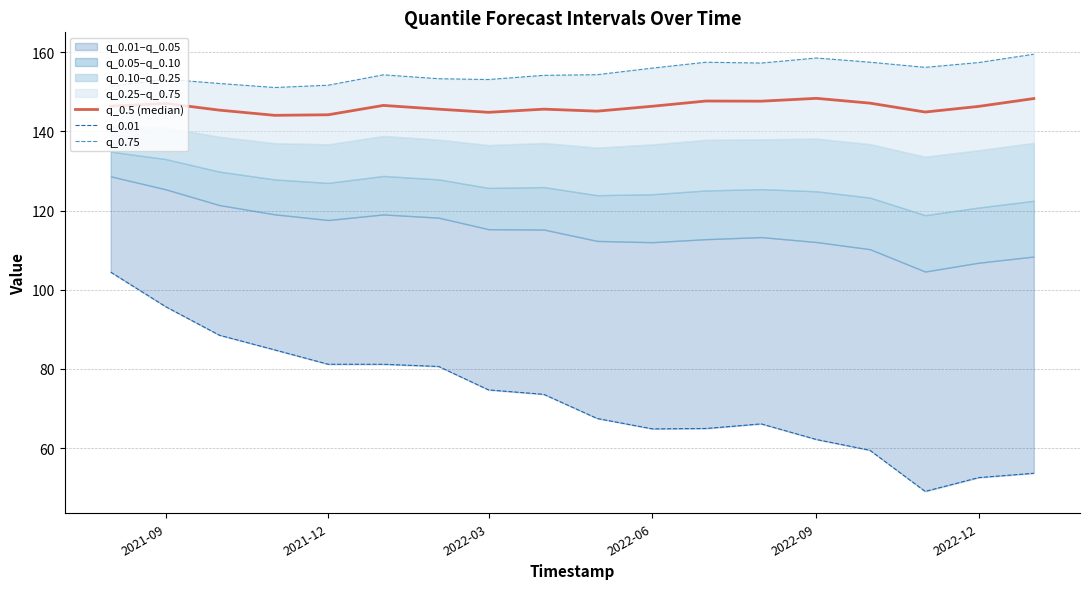

The q_0.5 (median) series shows 72.5 at 11. True or false?

False